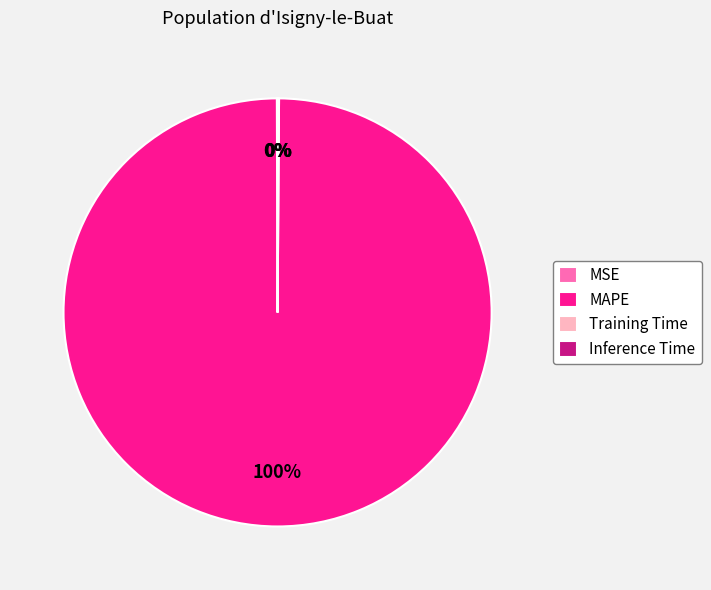

Does MAPE represent more than half of the total?

Yes